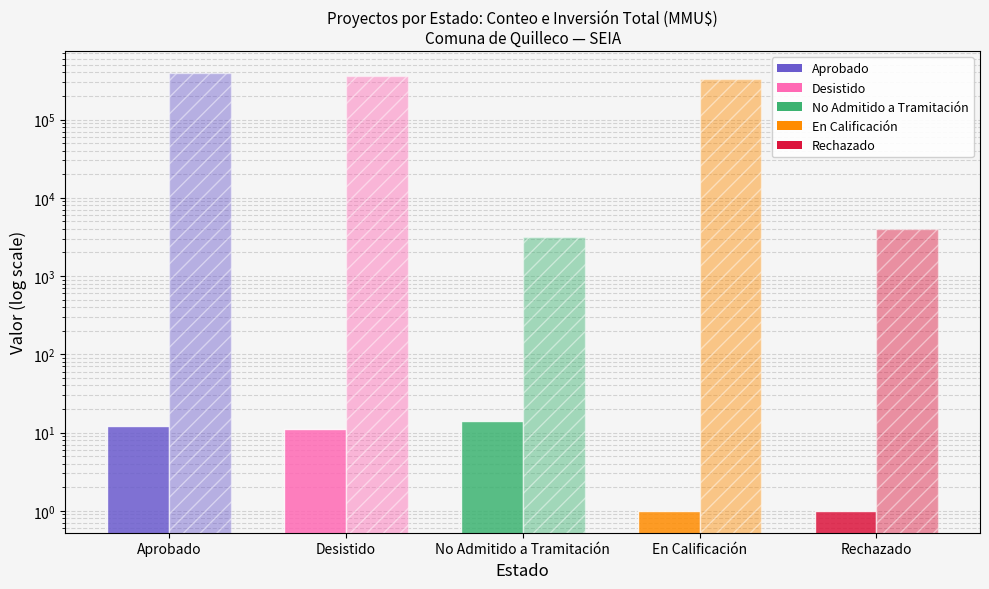

How many data points in Inversión Total (MMU$) are above 325000?

2